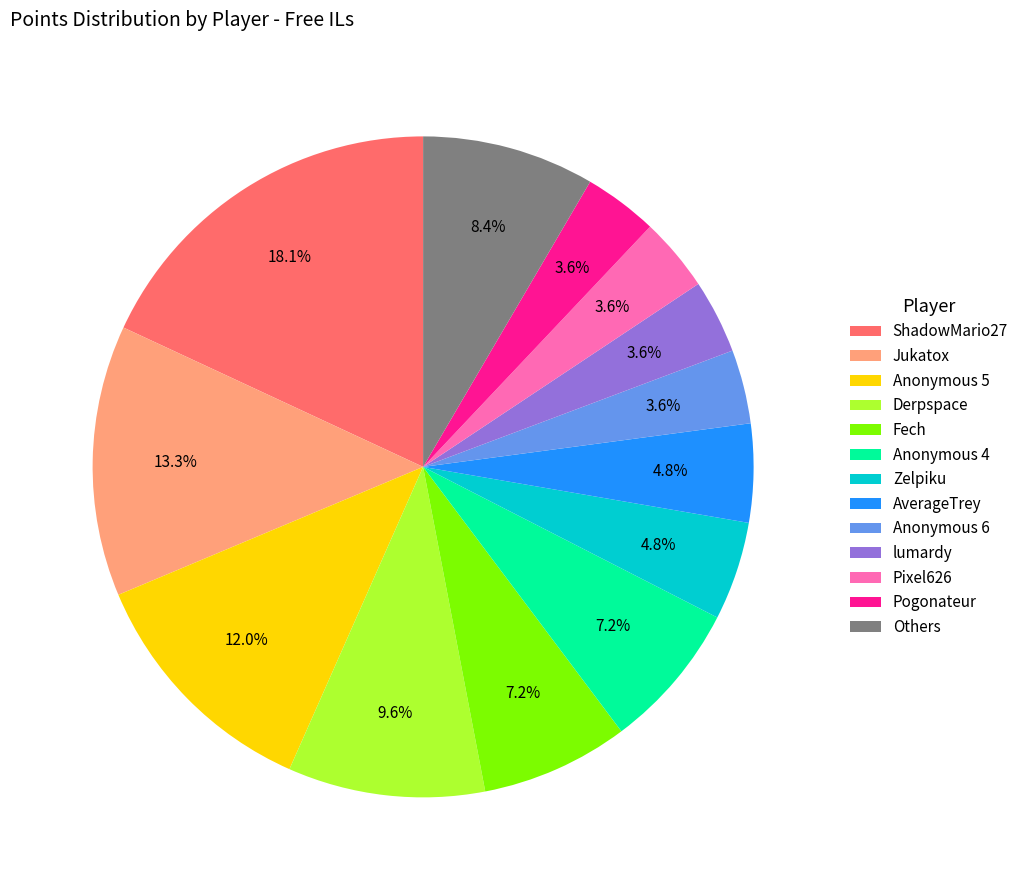

What is the ratio of the value at Fech to the value at Zelpiku?

1.5